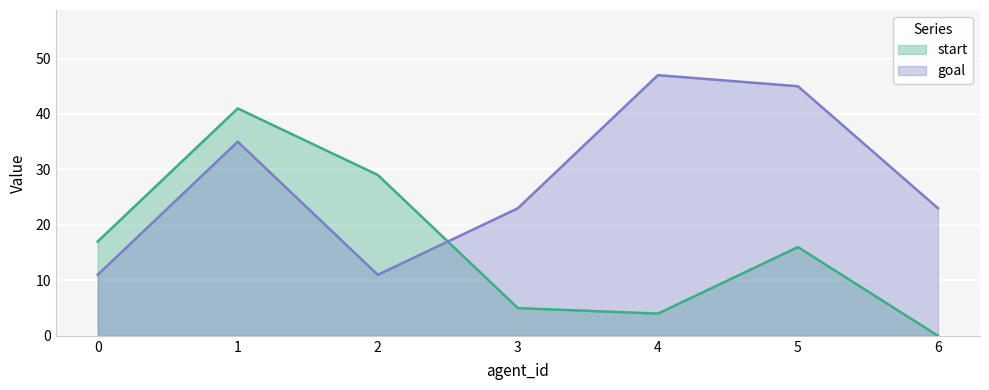

What is the approximate value of start at 2?

29